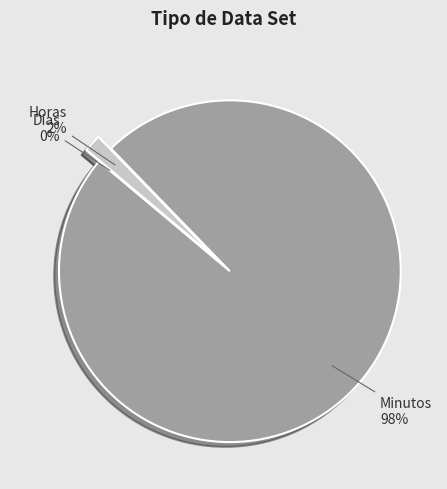

How many slices are in this pie chart?

3